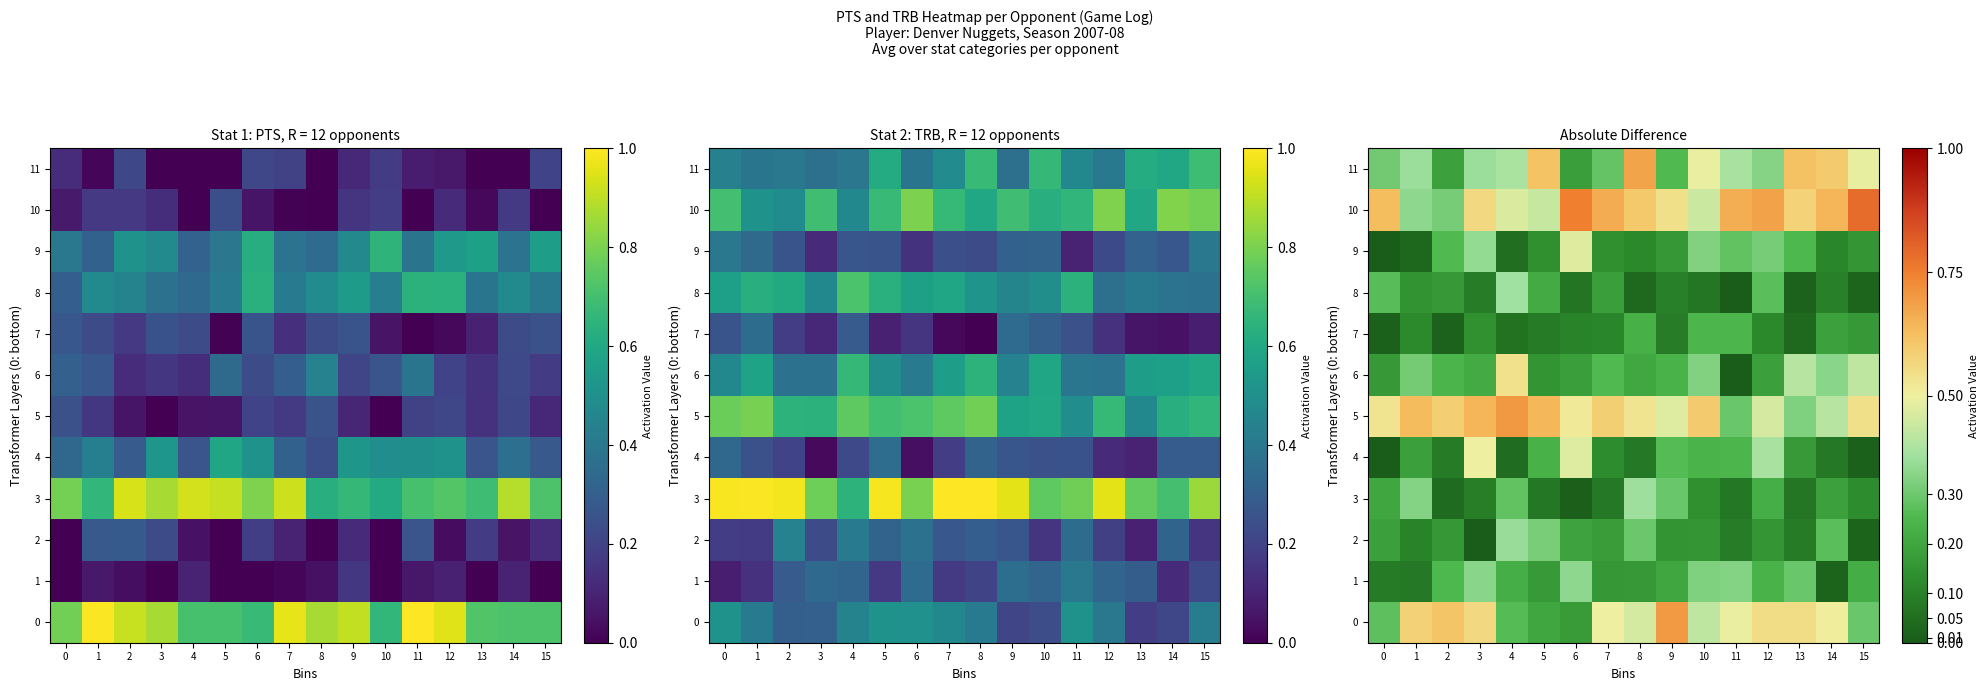

What is the sum of the 9 values at 7 and 15?

0.3